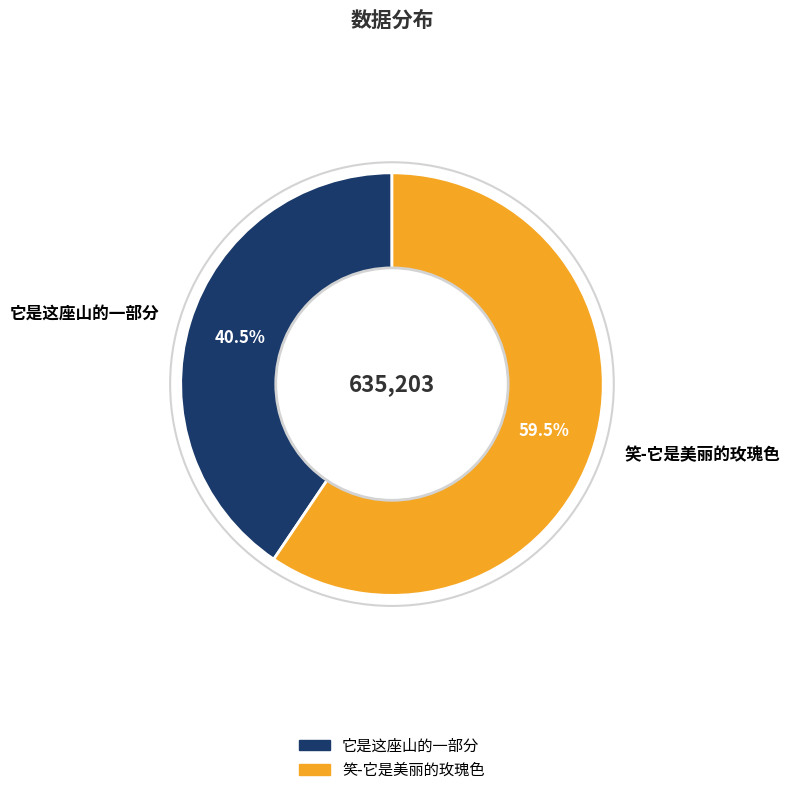

Rank the categories by value from highest to lowest.

笑-它是美丽的玫瑰色, 它是这座山的一部分